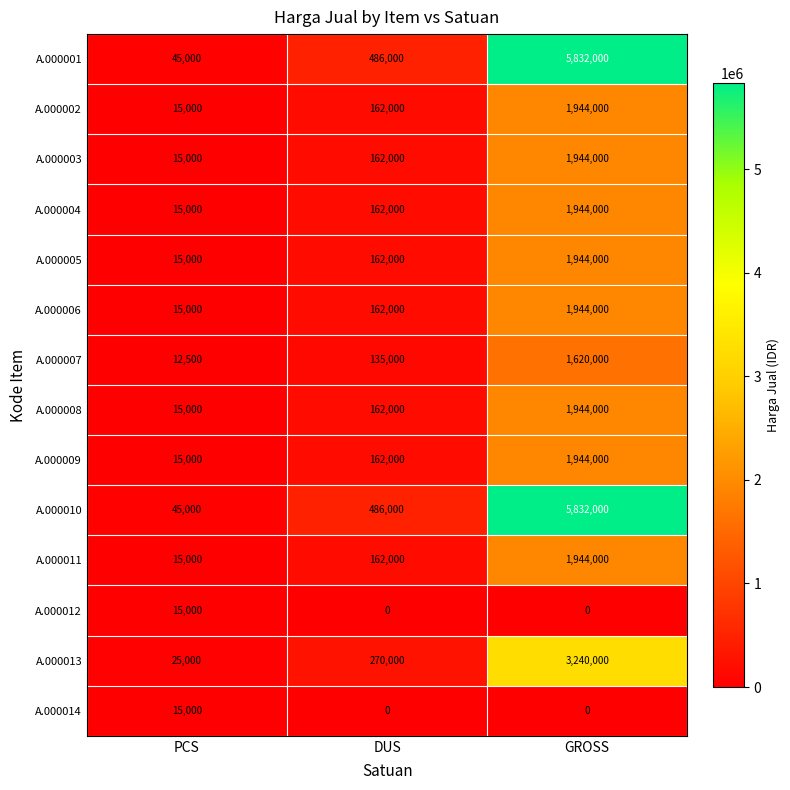

How many categories are shown in the chart?

3